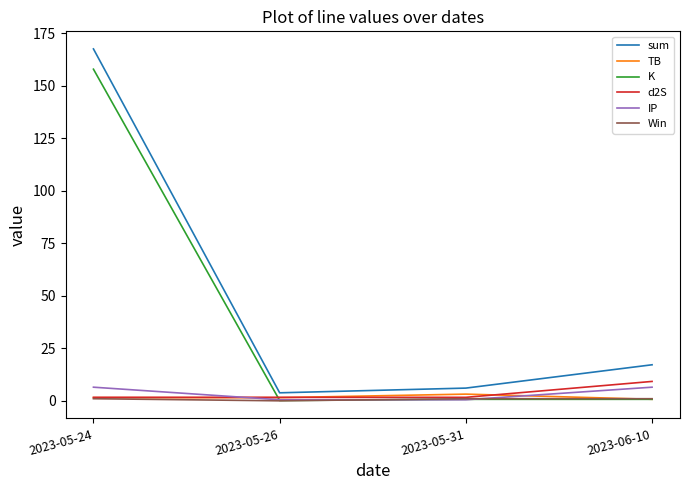

True or false: sum and Win cross at least once.

False